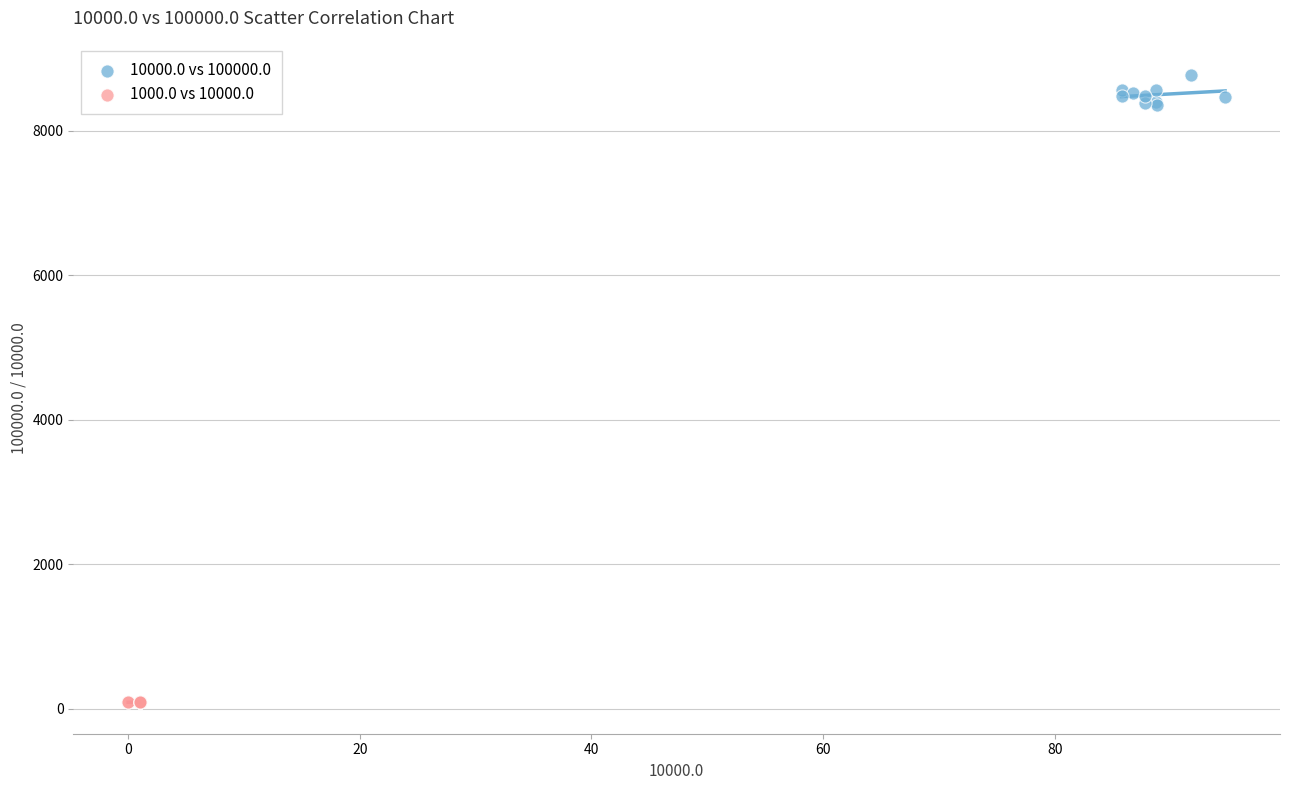

Which series reaches the maximum Y coordinate?

10000.0 vs 100000.0